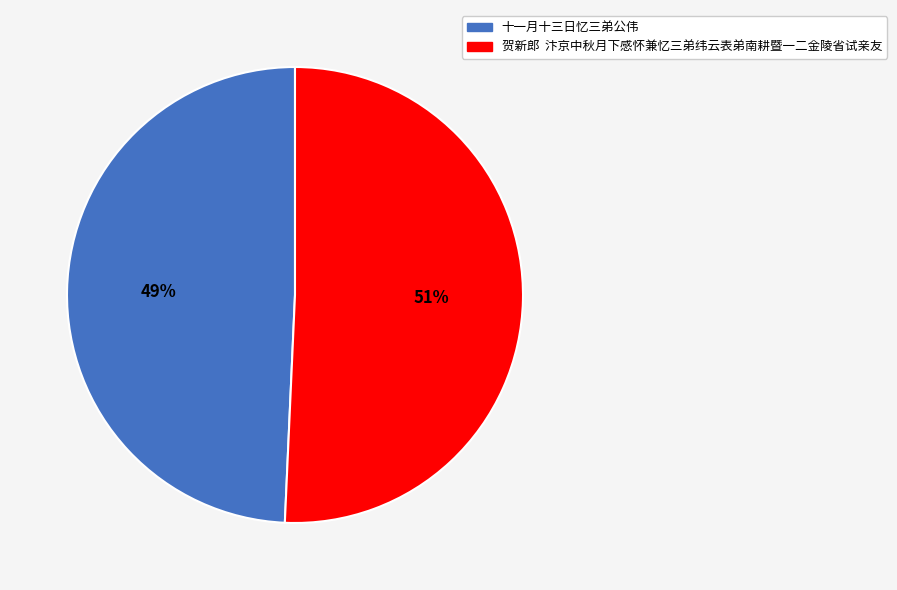

The 十一月十三日忆三弟公伟 slice represents 37% of the pie. True or false?

False